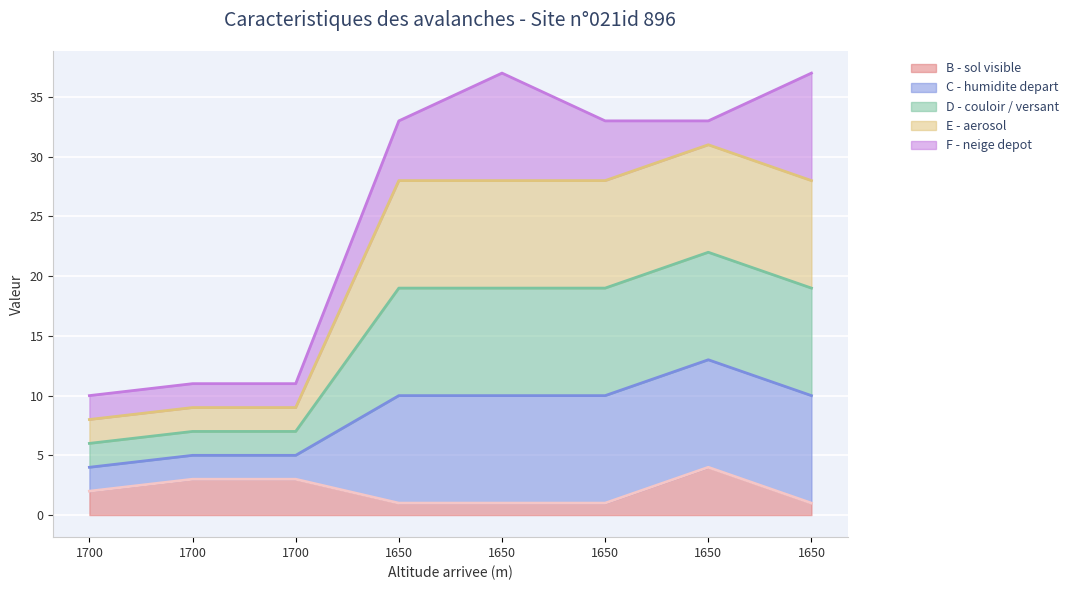

Is it true that E - aerosol equals 33 at 1650?

False